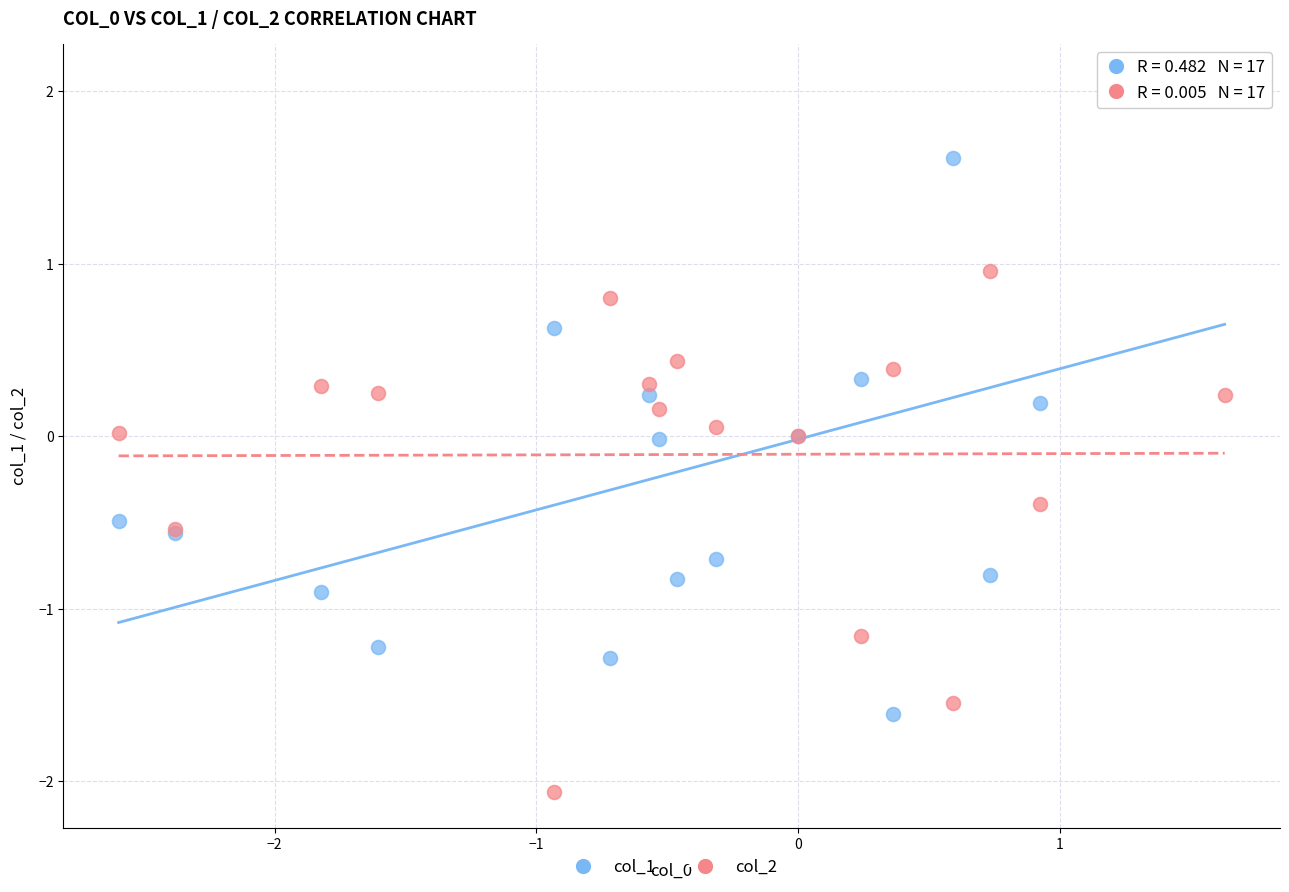

Which series has the largest Y range (max minus min)?

col_1